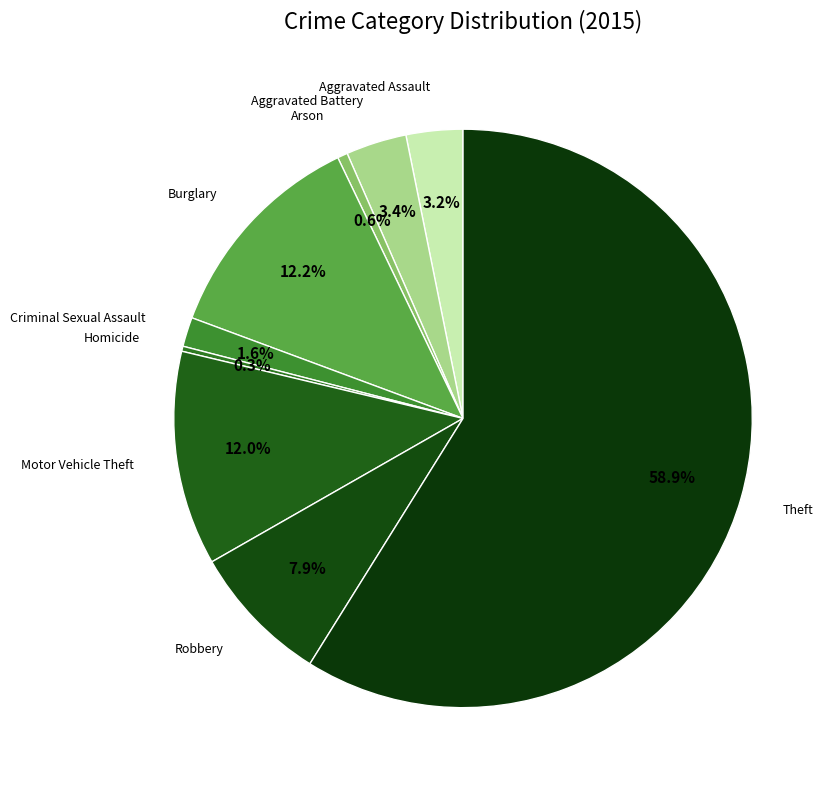

How many segments does this pie chart have?

9